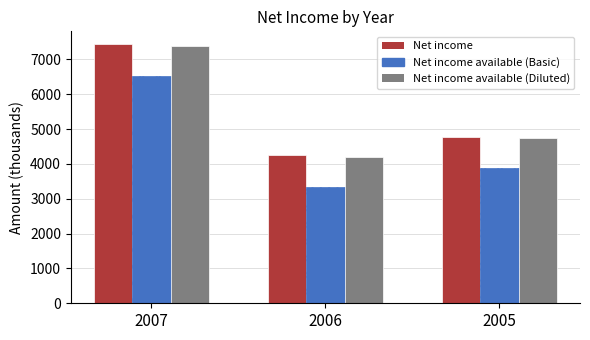

Reading left to right, what are all the values shown in this chart?

Net income: 2007=7434	2006=4249	2005=4780
Net income available (Basic): 2007=6533	2006=3348	2005=3879
Net income available (Diluted): 2007=7388	2006=4203	2005=4734